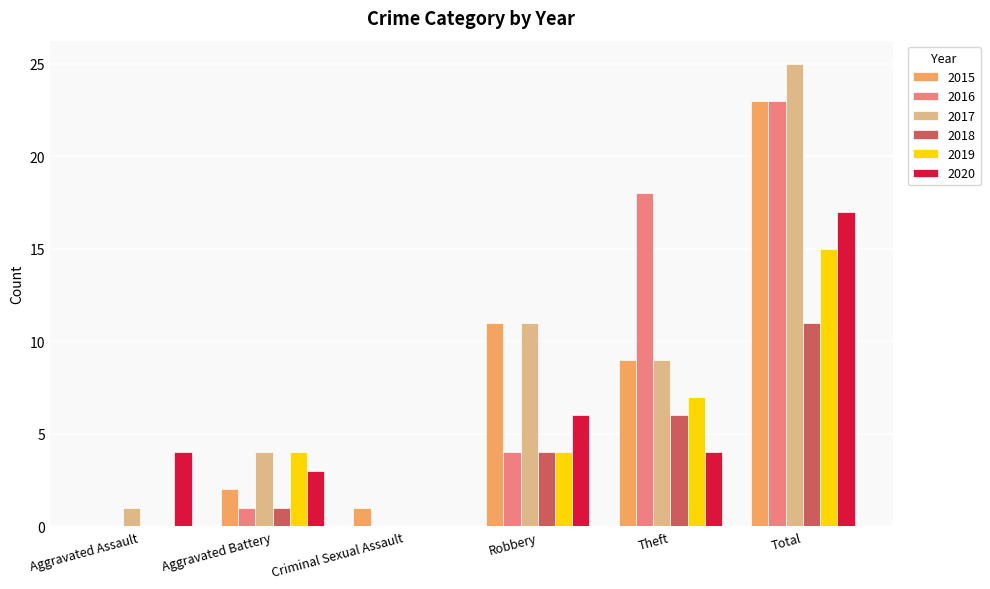

Where is 2017 nearest to the value 12?

Robbery